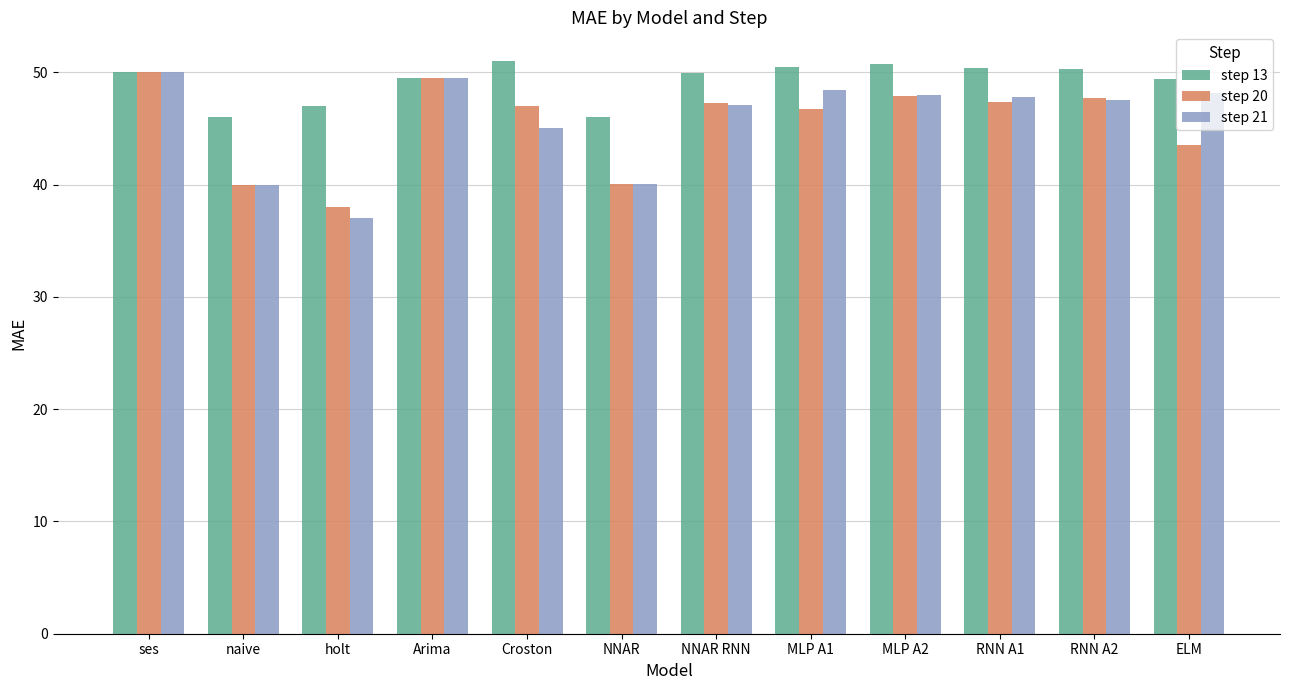

What is the label of the 9th bar from the left?

MLP A2